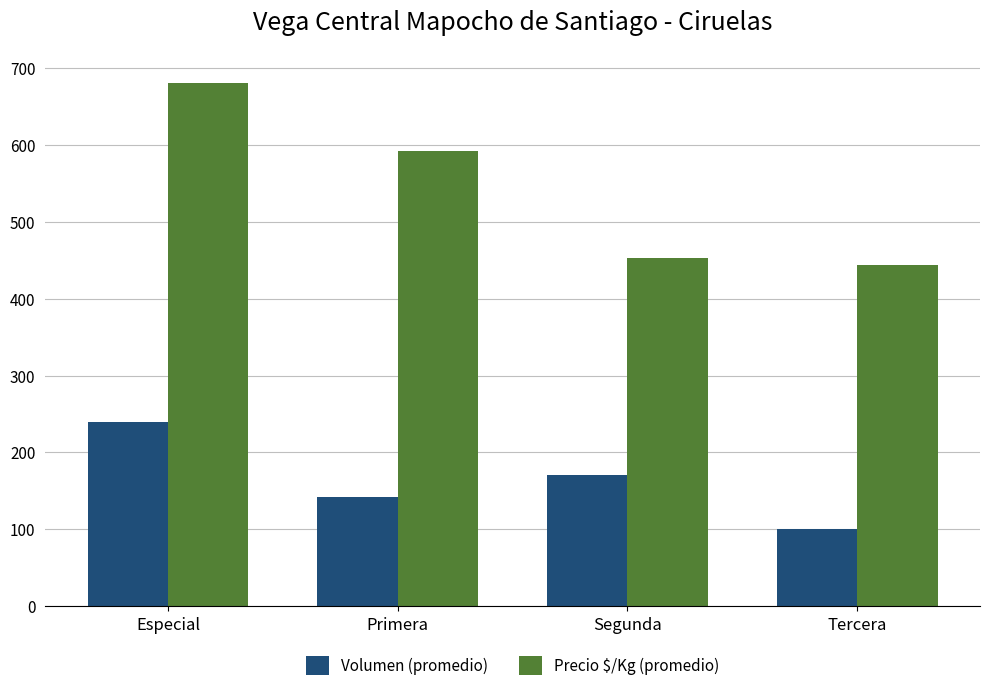

What is the difference between the maximum and minimum values in the Precio $/Kg (promedio) series?

235.7